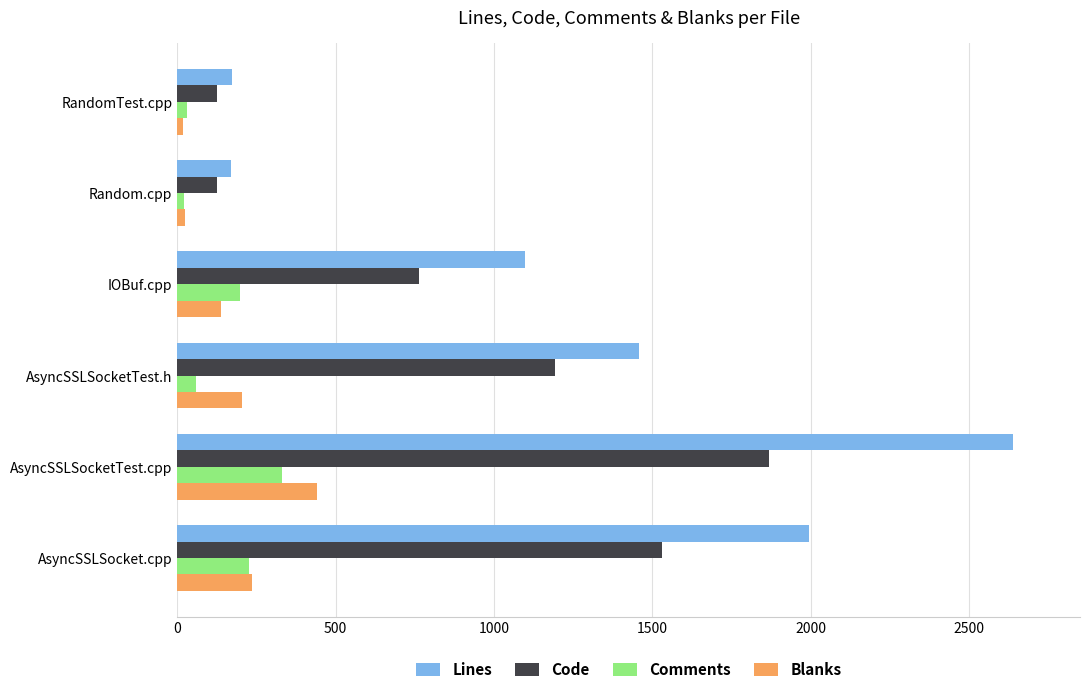

What is the difference between the second highest and second lowest values in the Lines series?

1820